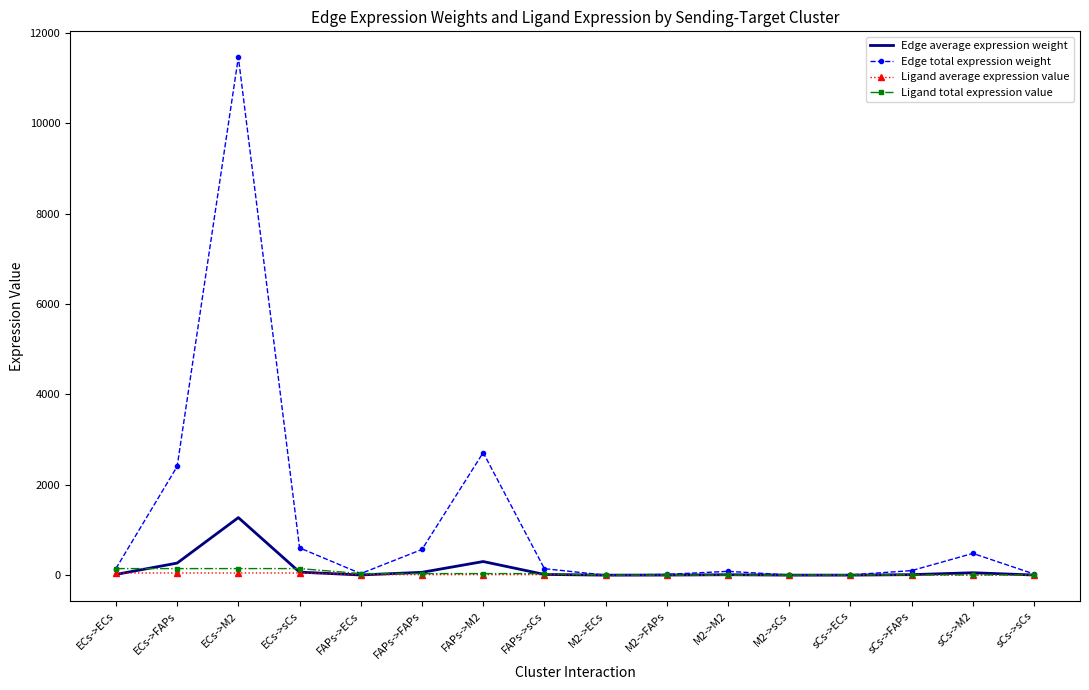

What is the greatest value displayed?

11460.3